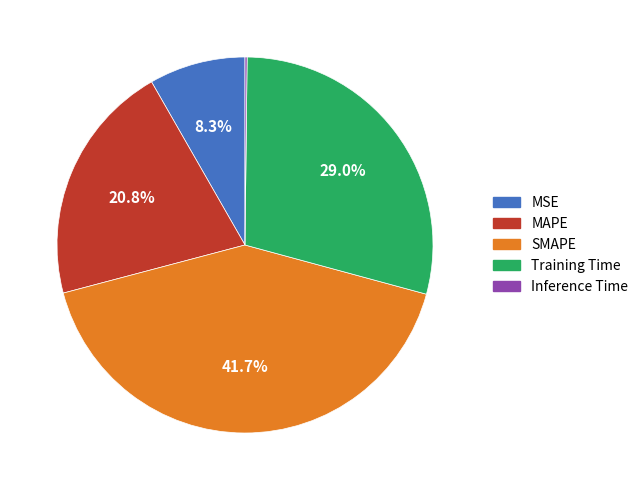

To the nearest percent, what is the difference between the Training Time and SMAPE slice percentages?

13%